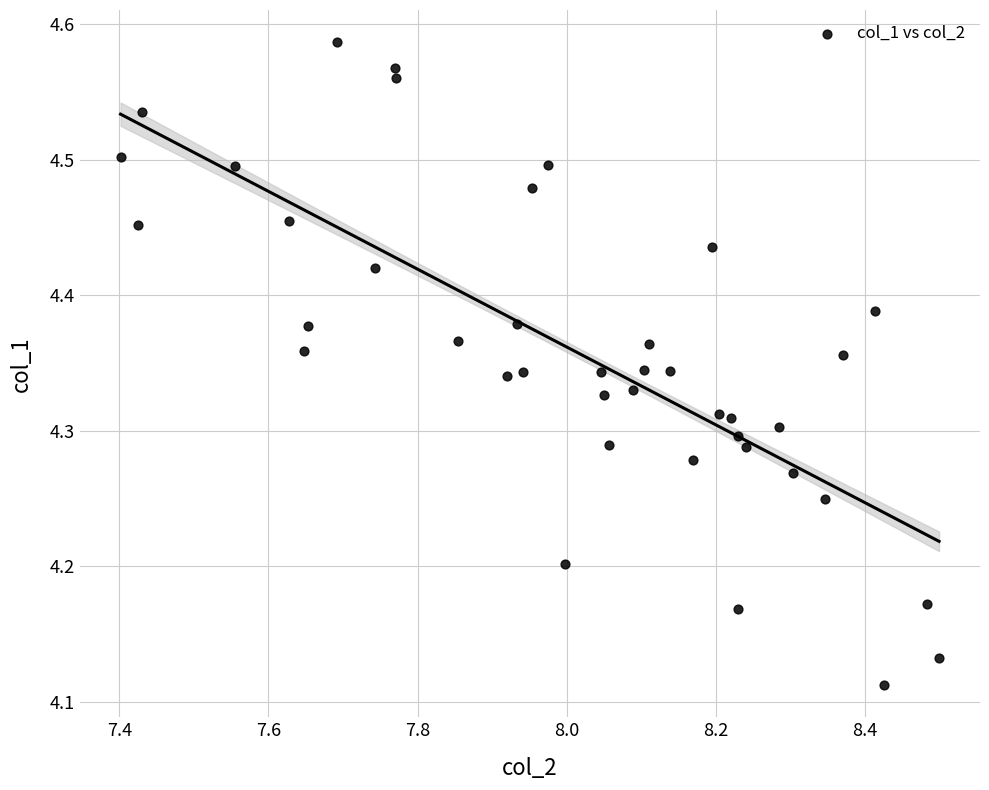

What is the range of X values (max minus min)?

1.1